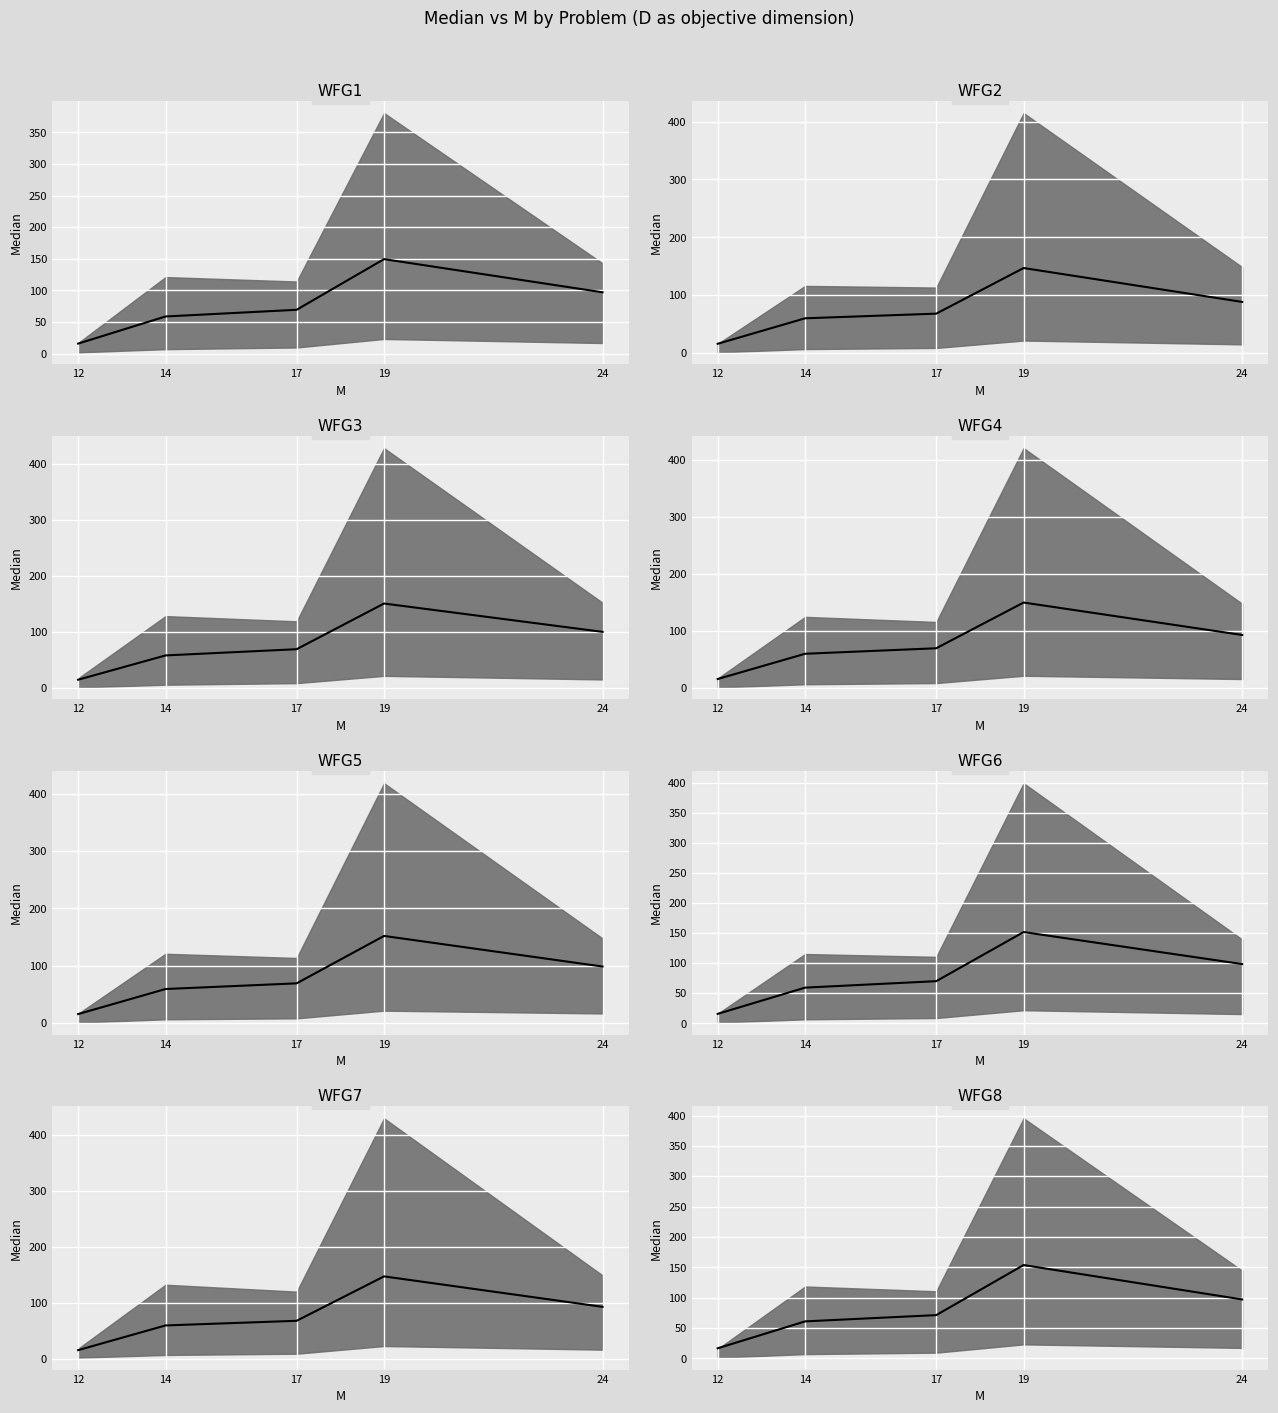

The value at 24 is 97.1. True or false?

True